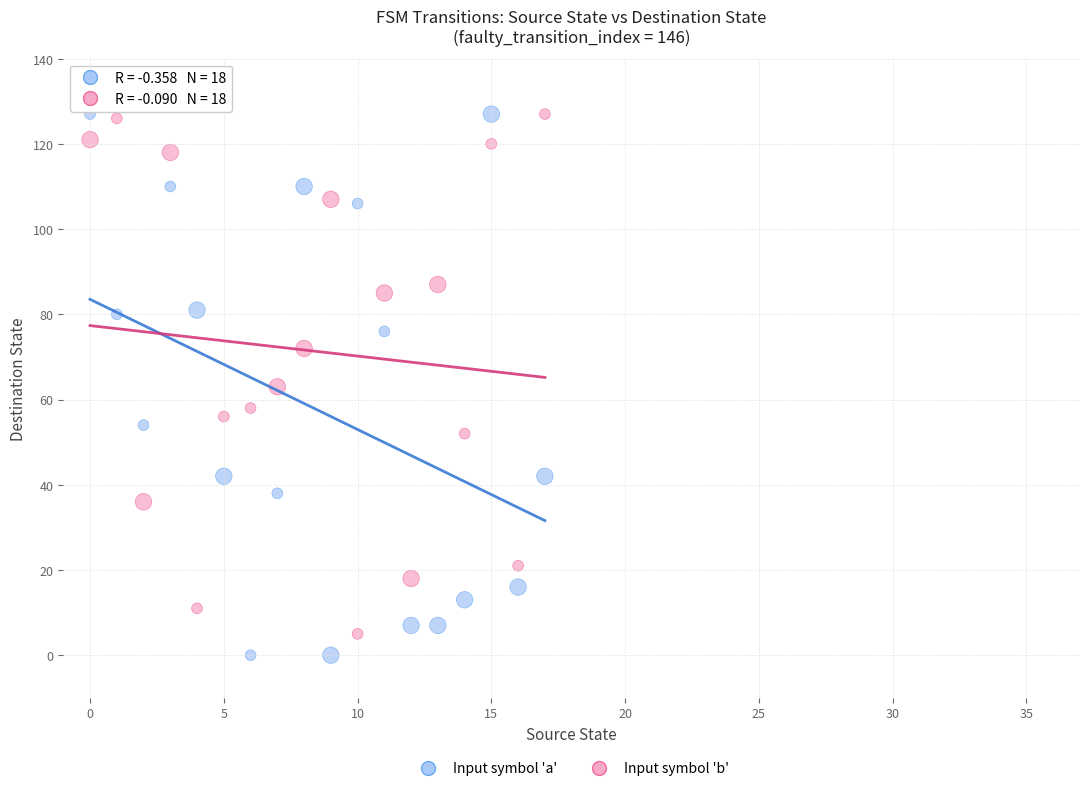

Across all data points, what is the range of Y values (max minus min)?

127